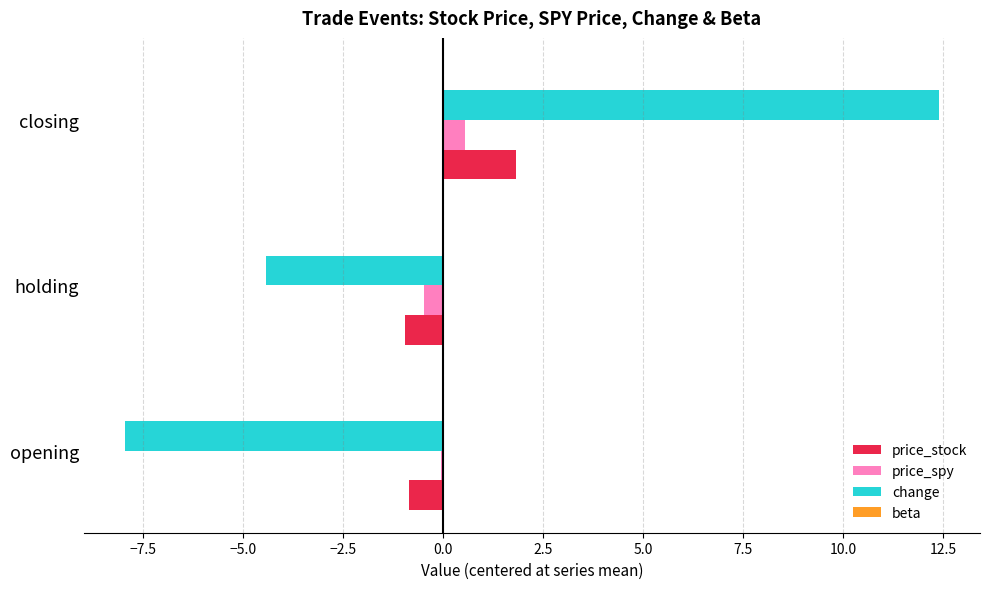

Is it true that price_stock equals -1.0 at holding?

True